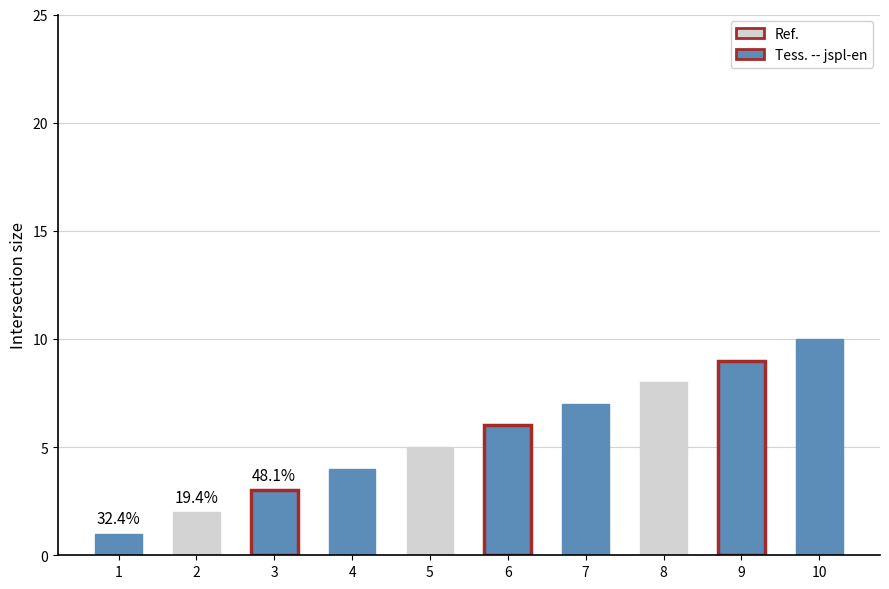

What is the change in value from 8 to 9?

+1